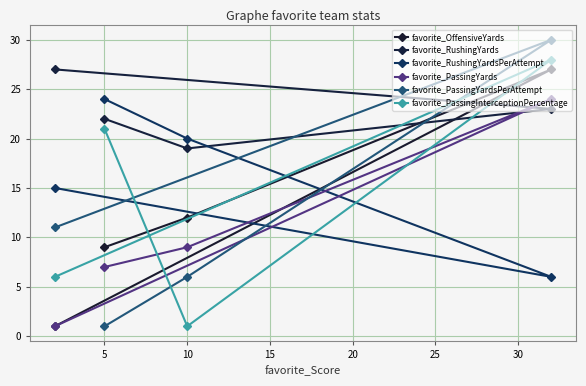

List the series in order of their peak value, highest first.

favorite_PassingYardsPerAttempt, favorite_PassingInterceptionPercentage, favorite_OffensiveYards, favorite_RushingYards, favorite_RushingYardsPerAttempt, favorite_PassingYards